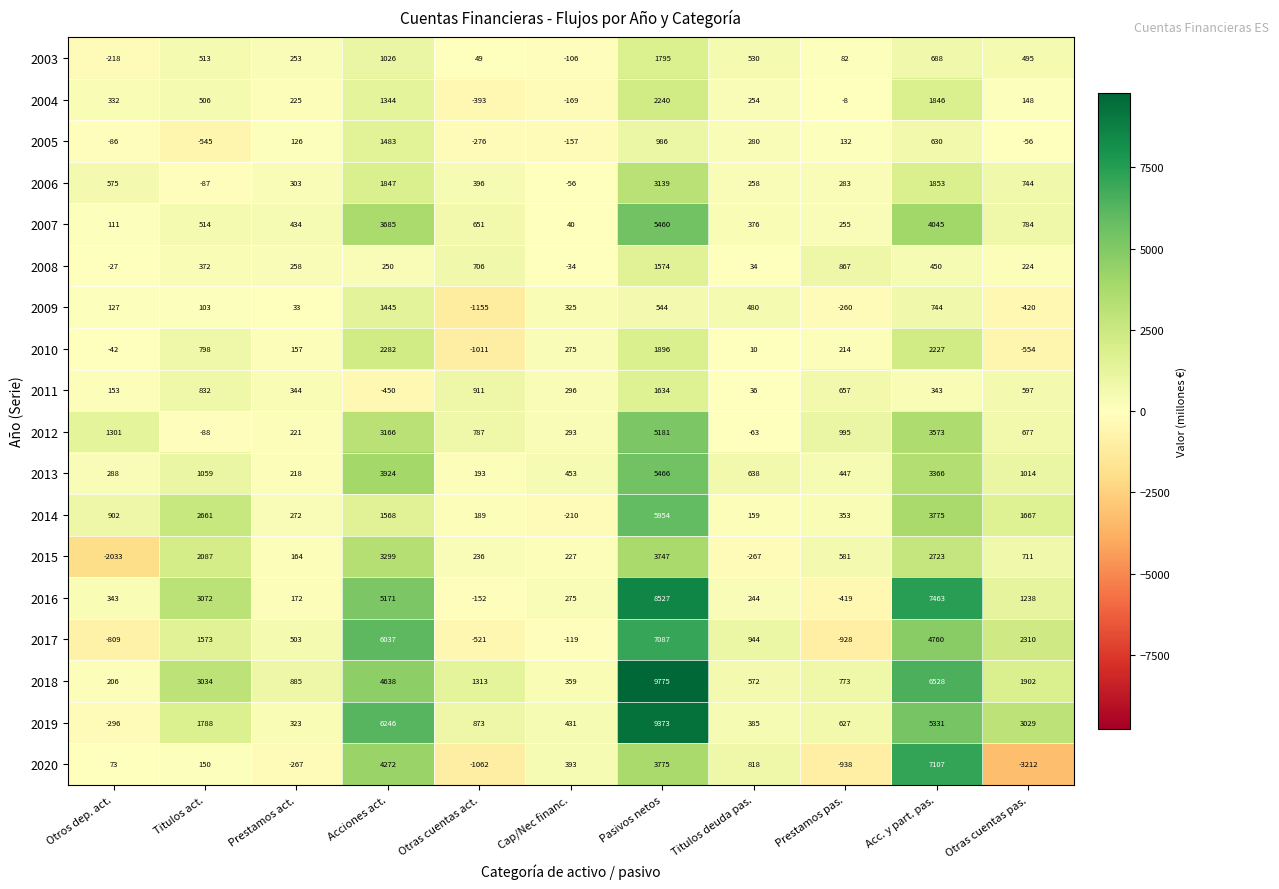

What is the greatest value displayed?

9775